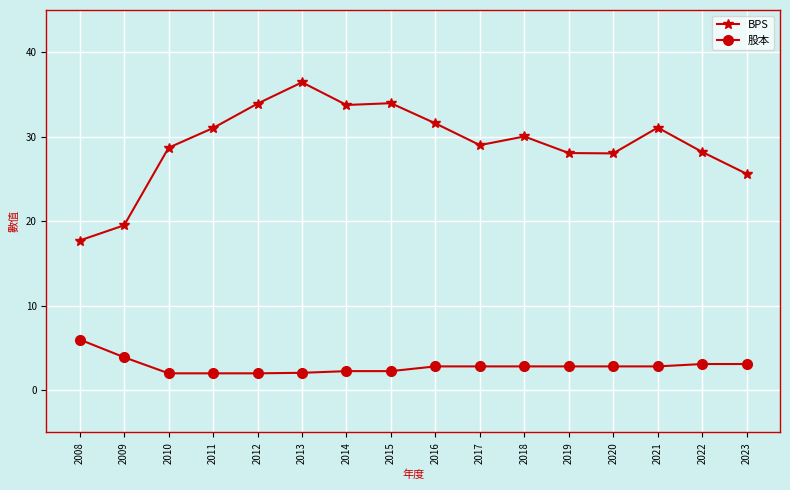

What is the average value of the 股本 series?

2.9